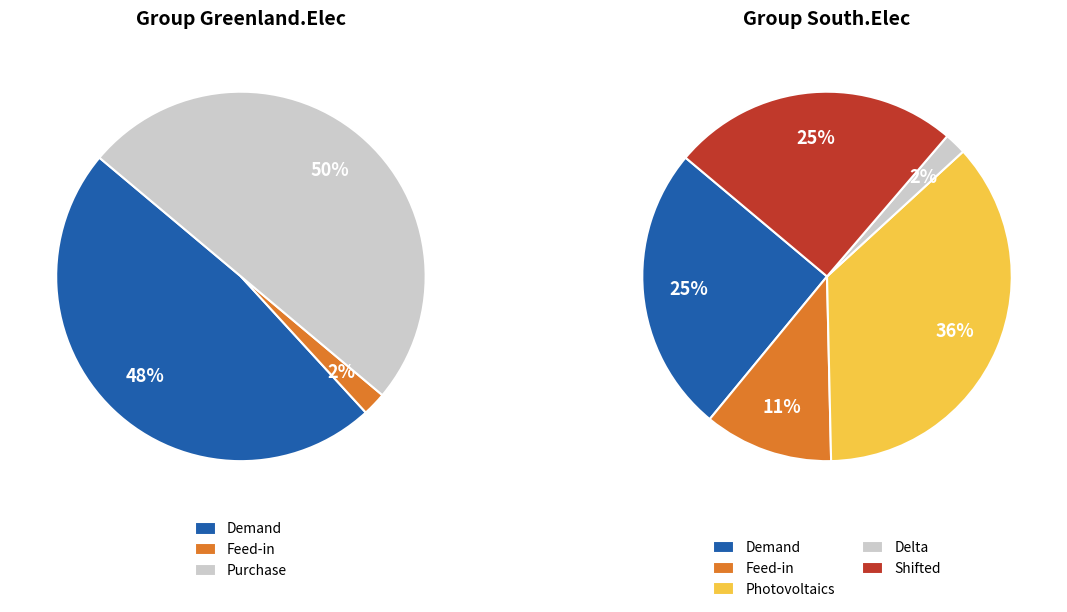

Is Demand the majority of the pie?

No